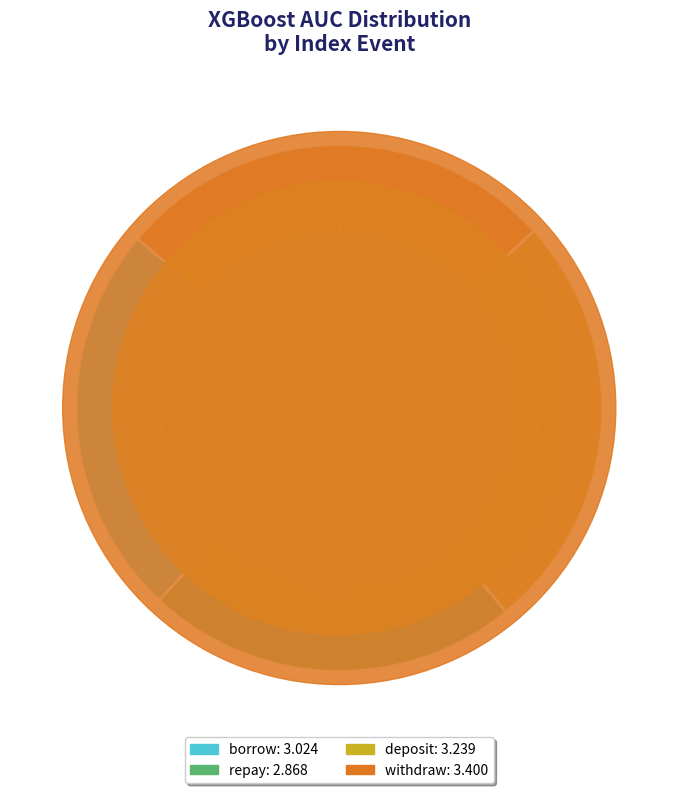

Rank the series by their average value, from highest to lowest.

withdraw, deposit, borrow, repay